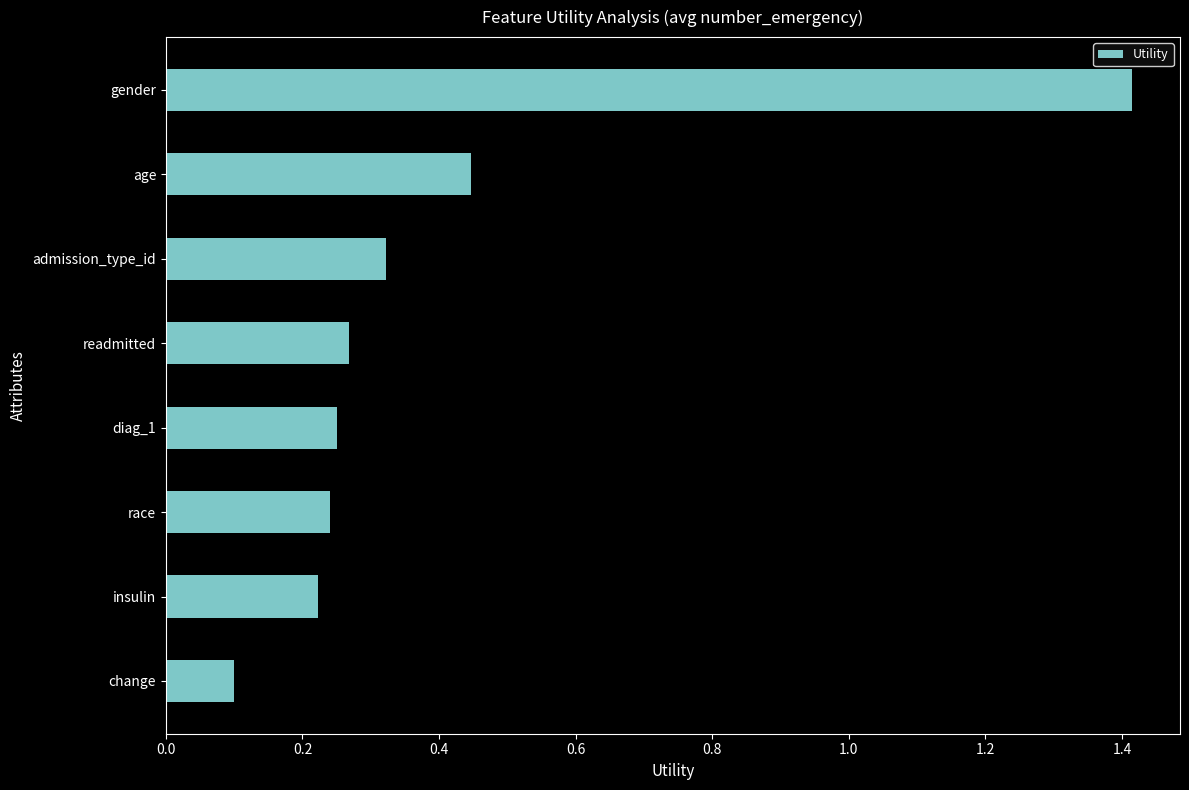

What is the label of the 4th bar from the top?

readmitted